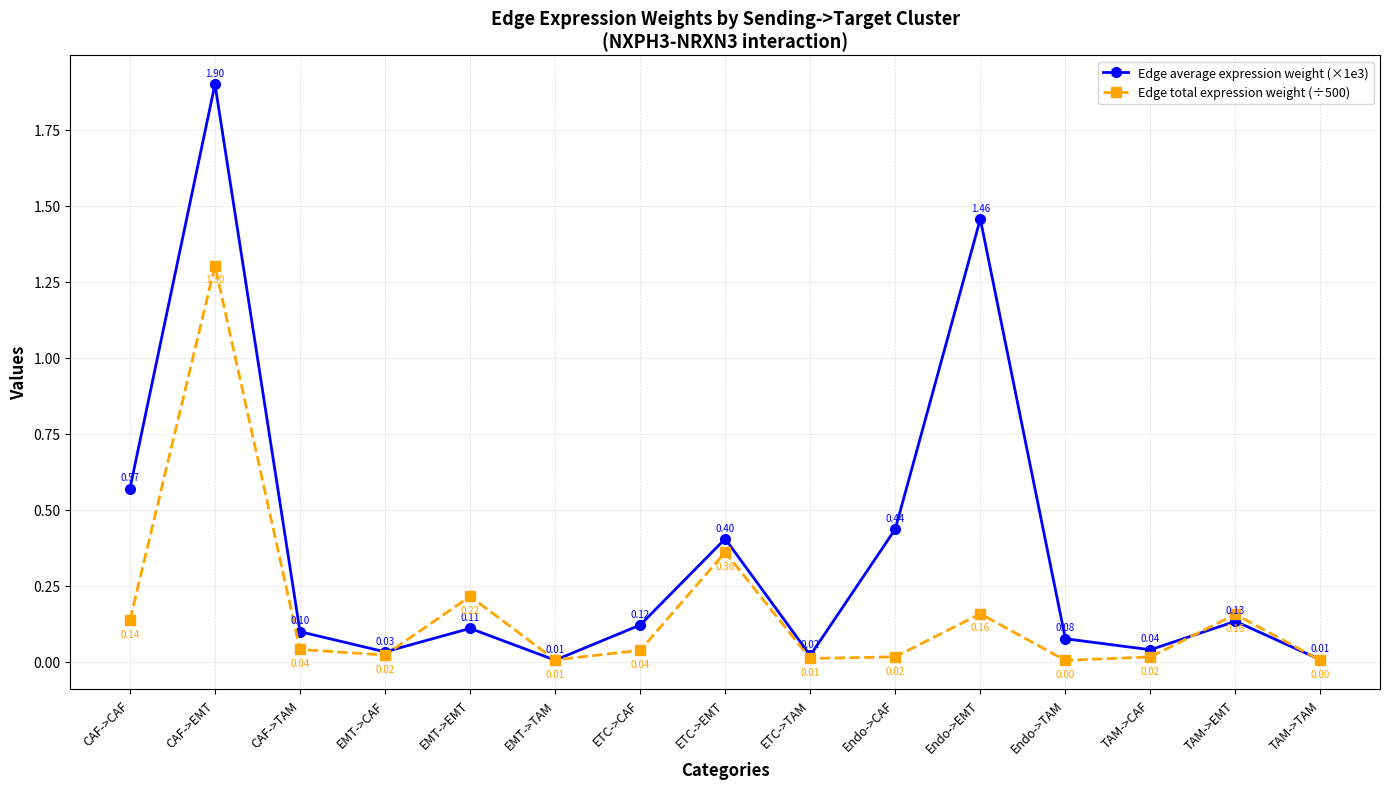

Which series changed the most between ETC->EMT and ETC->TAM?

Edge average expression weight (×1e3)